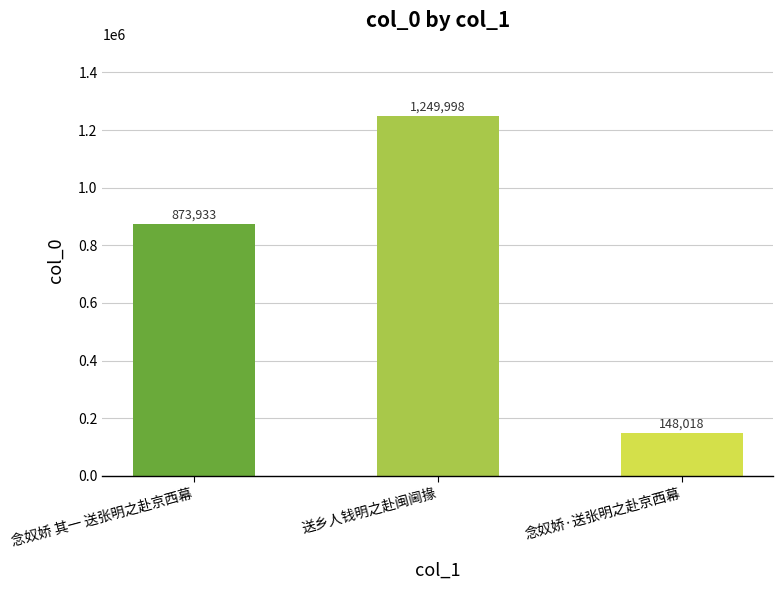

The value at 念奴娇·送张明之赴京西幕 is 259369. True or false?

False